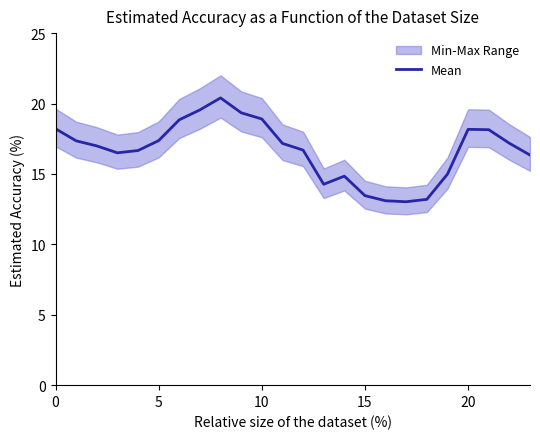

What is the maximum value for Mean?

20.4